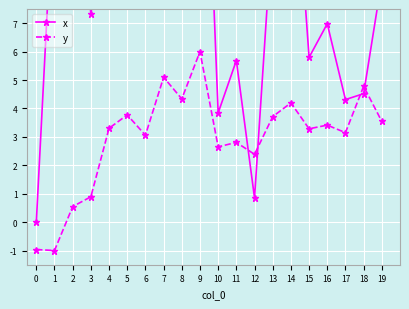

At which label is x closest to 11?

5